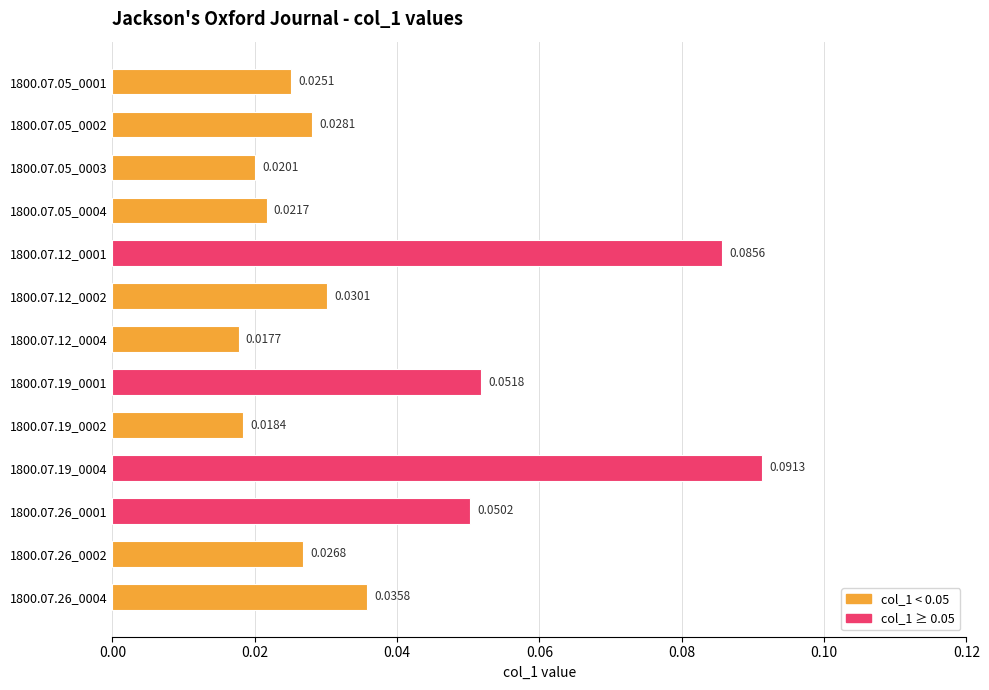

How many data points does each series have?

13